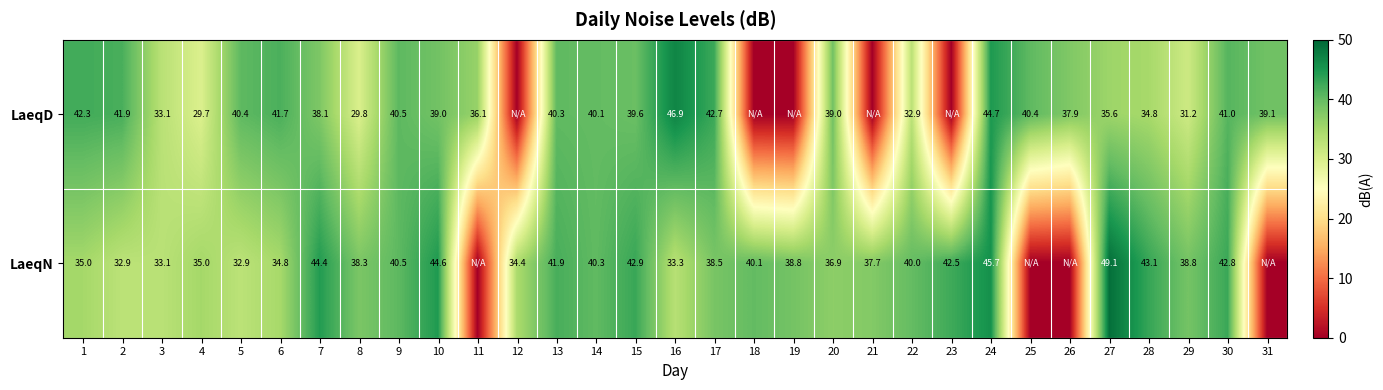

The value of LaeqD at 17 is 12.1. True or false?

False